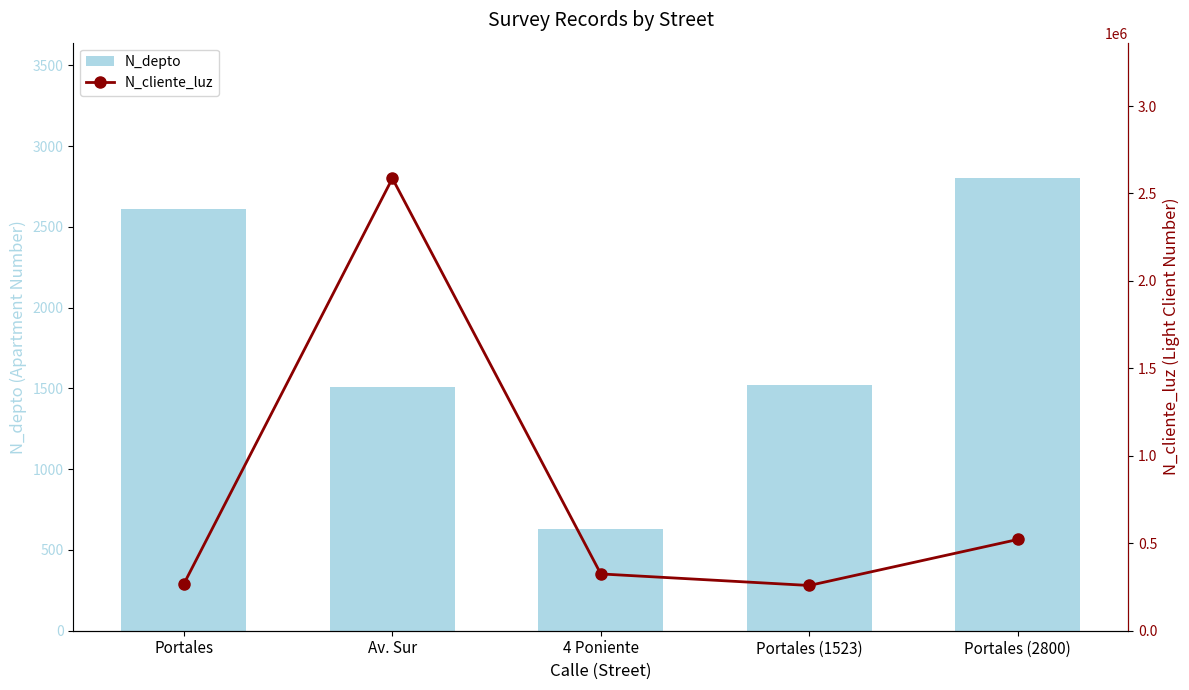

Is the value of N_depto at 4 Poniente greater than the value of N_cliente_luz at Portales?

No